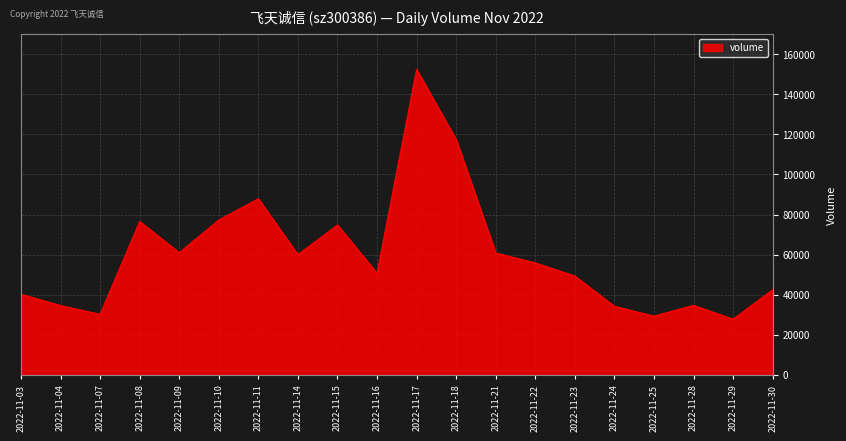

What is the change in value from 2022-11-29 to 2022-11-30?

+14636